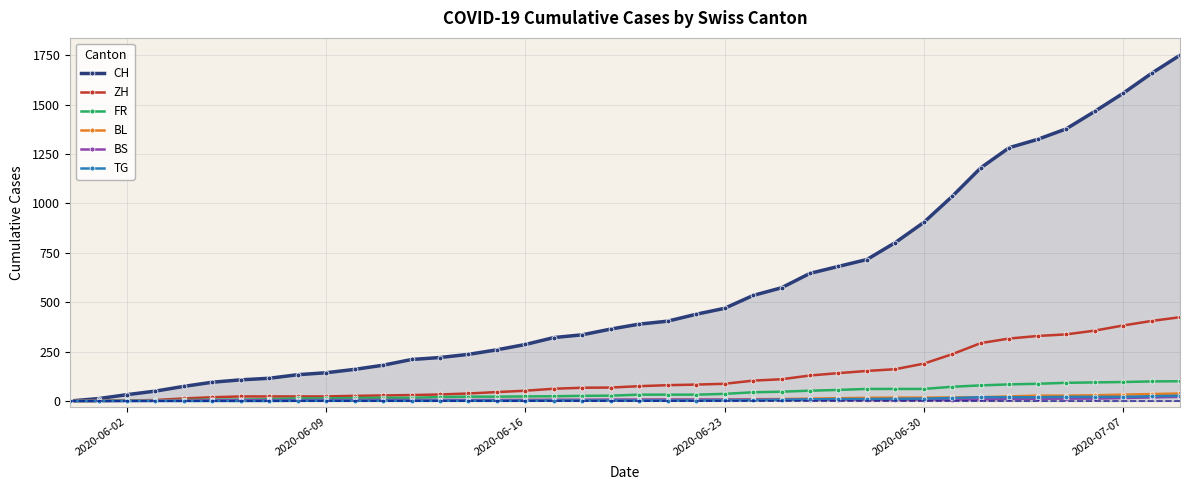

Which series has the largest total across all categories?

CH